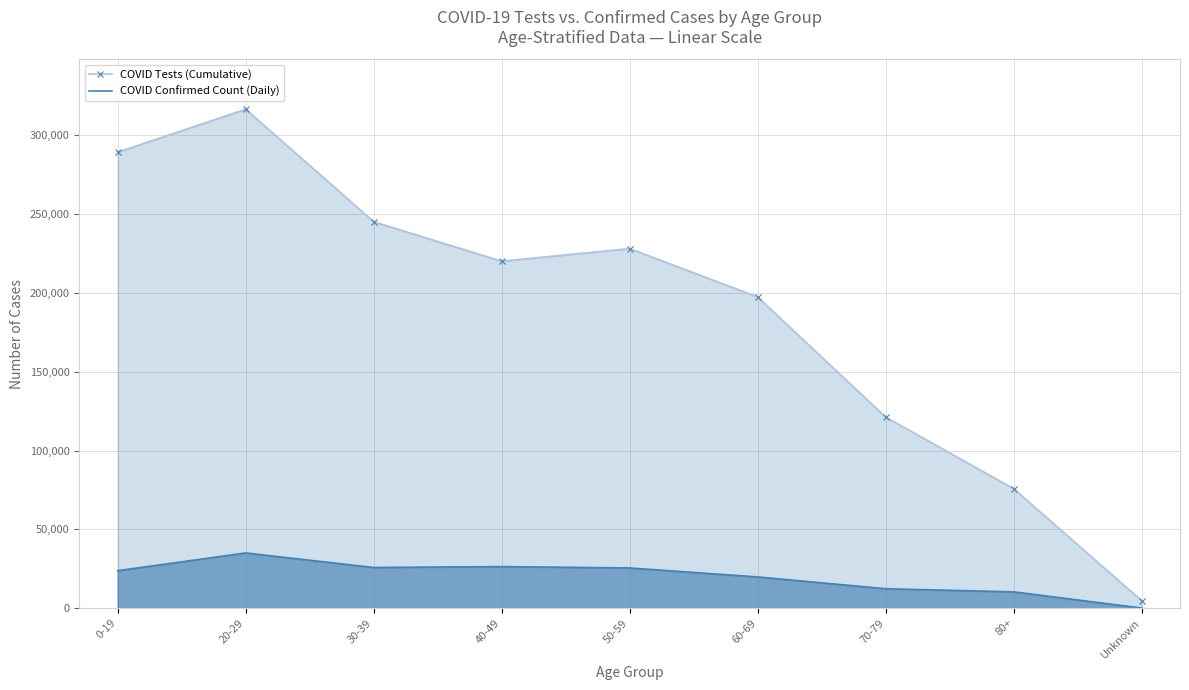

Rank the series by their average value, from lowest to highest.

COVID Confirmed Count (Daily), COVID Tests (Cumulative)